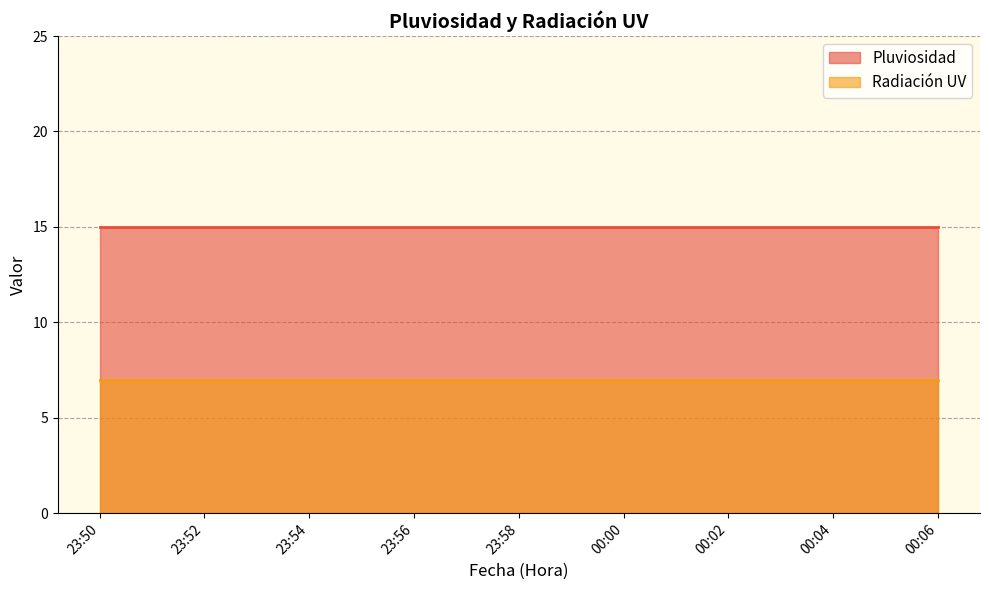

Read the Radiación UV value at 23:51.

7